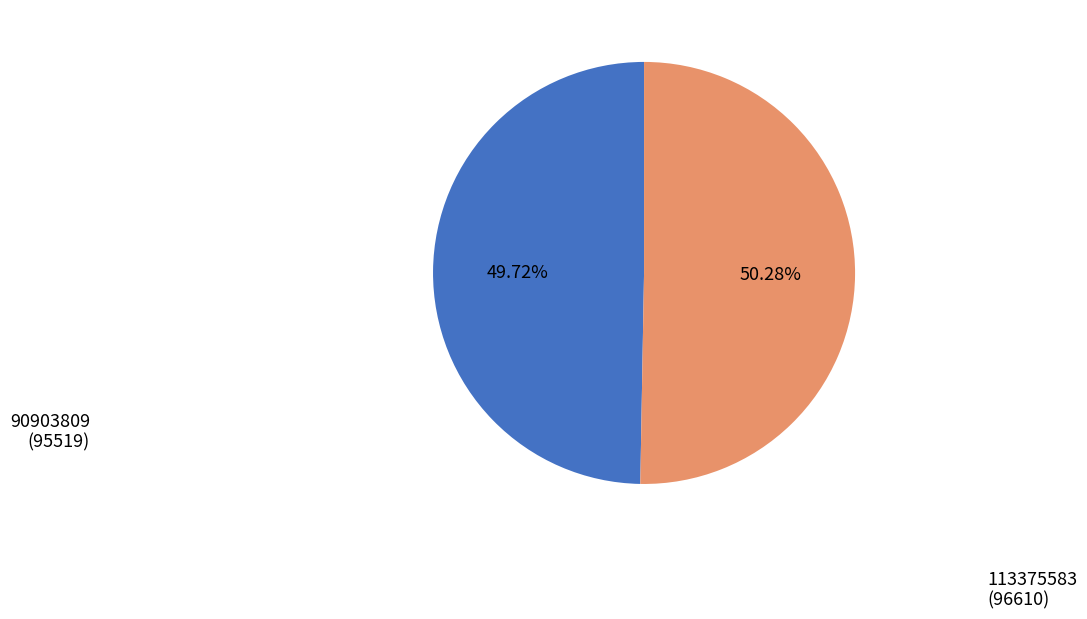

To the nearest percent, what is the difference between the 90903809 and 113375583 slice percentages?

1%